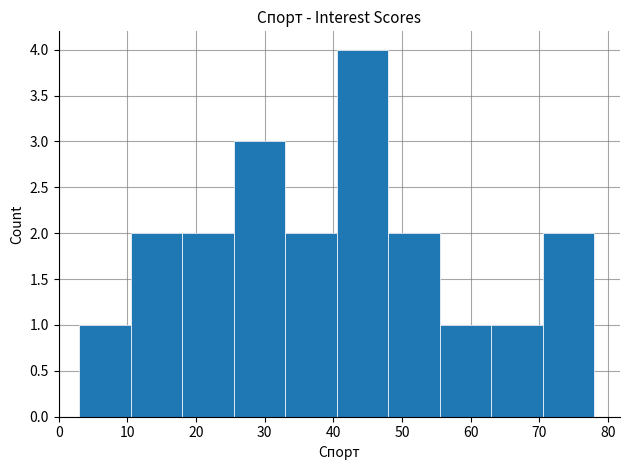

Reading left to right, transcribe this chart: for each bar, give the range it covers on the x-axis and its height. Neither the bar edges nor the heights are printed on the chart, so give them approximately, as read against the axes.

3.0 to 10.5: 1
10.5 to 18.0: 2
18.0 to 25.5: 2
25.5 to 33.0: 3
33.0 to 40.5: 2
40.5 to 48.0: 4
48.0 to 55.5: 2
55.5 to 63.0: 1
63.0 to 70.5: 1
70.5 to 78.0: 2